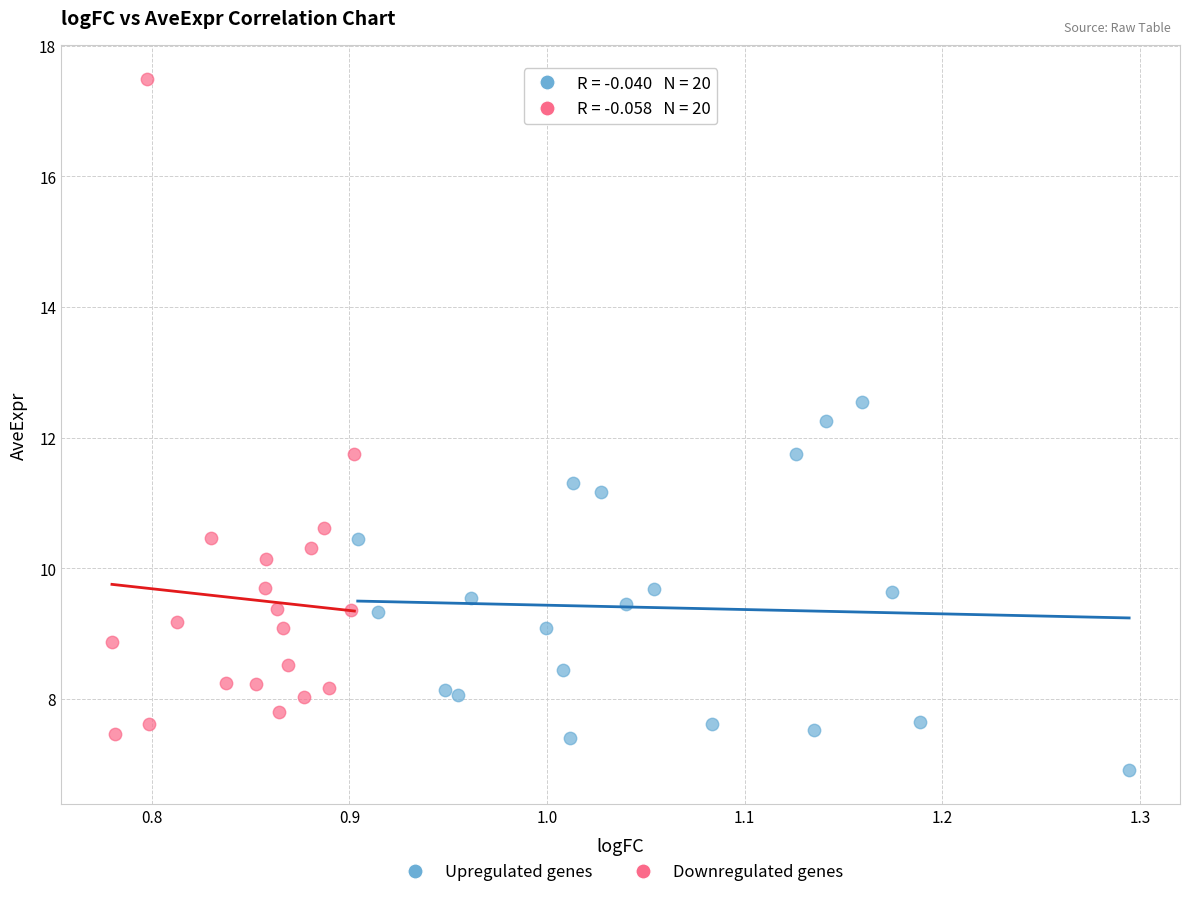

Which series reaches the minimum Y coordinate?

Upregulated genes